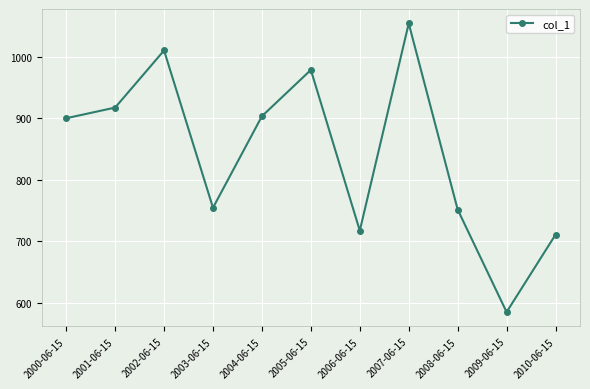

The chart shows a value of 1009.8 at 2002-06-15. True or false?

True